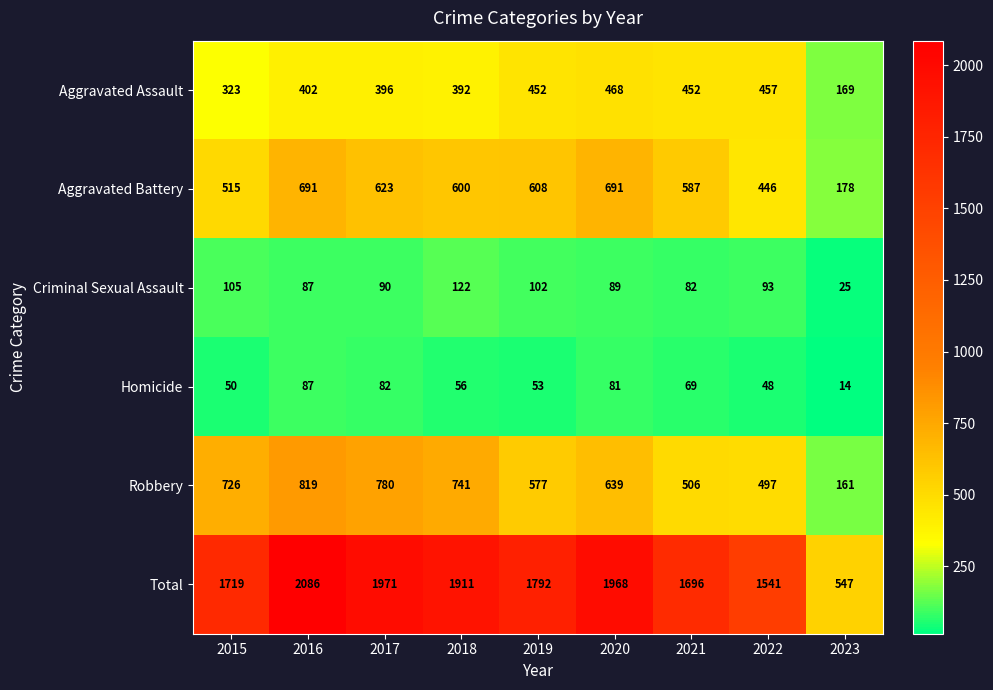

What is the approximate value of Robbery at 2023?

161